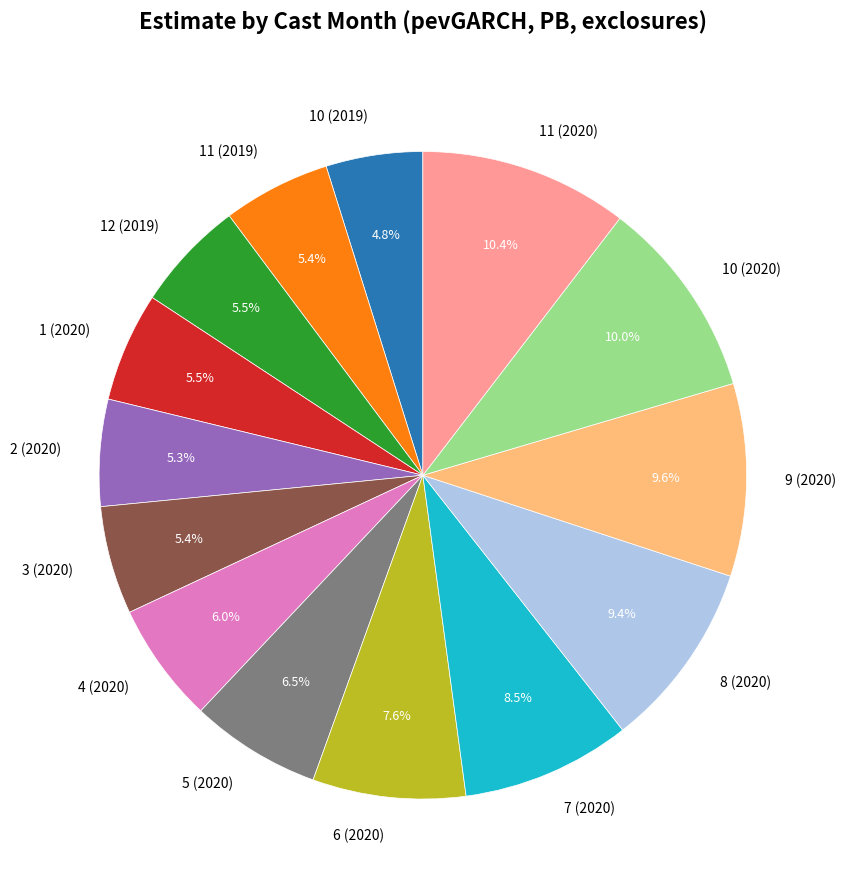

How much of the chart is everything except 10 (2020)?

90.0%